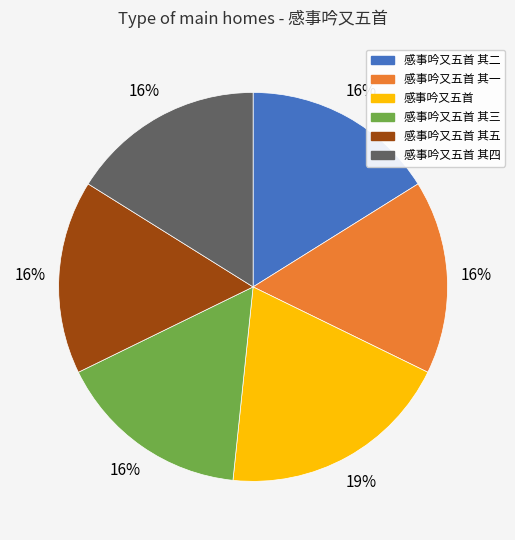

To the nearest percent, what is the average slice percentage?

17%